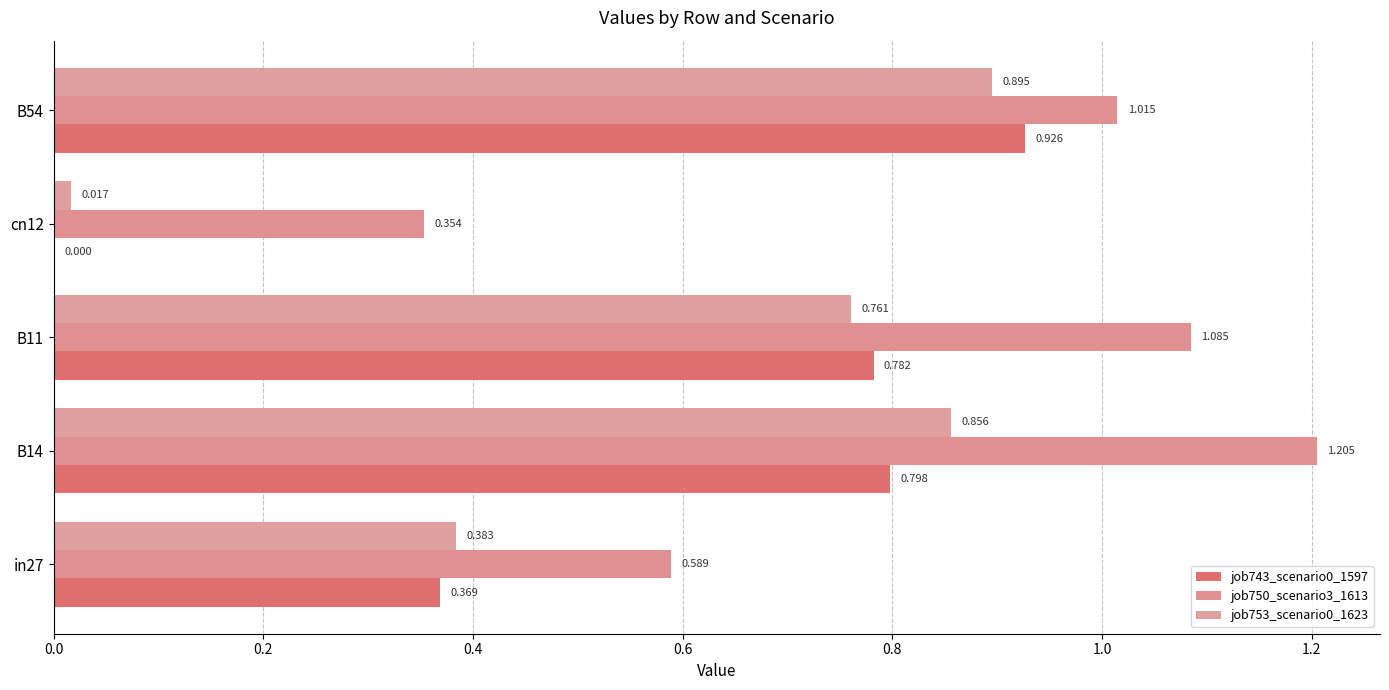

How many data points in job743_scenario0_1597 are above 0?

4